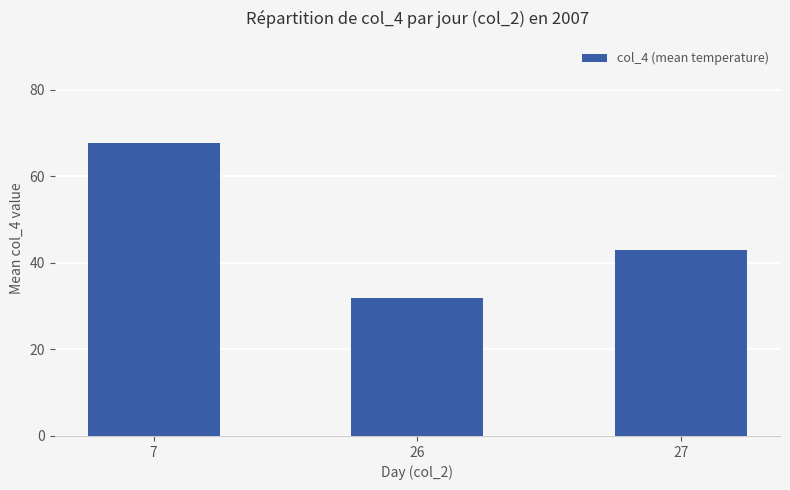

The value at 26 is 32.0. True or false?

True